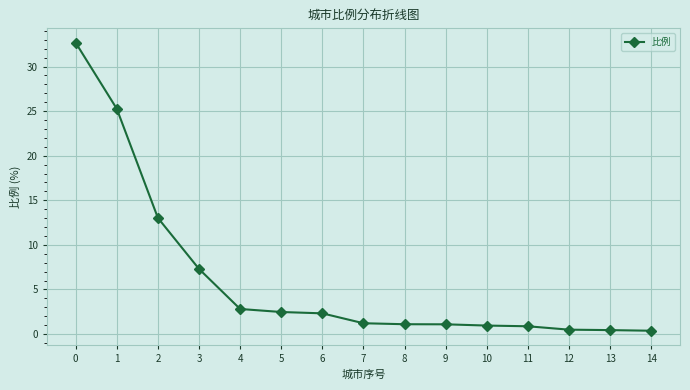

What is the value of the 1st point from the left?

32.7